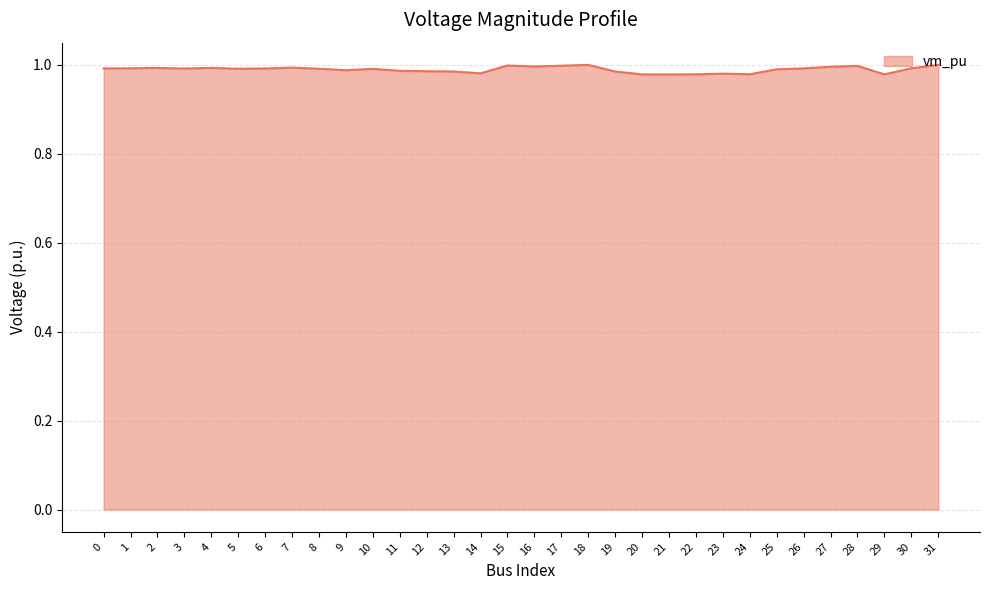

The chart shows a value of 1.5 at 15. True or false?

False